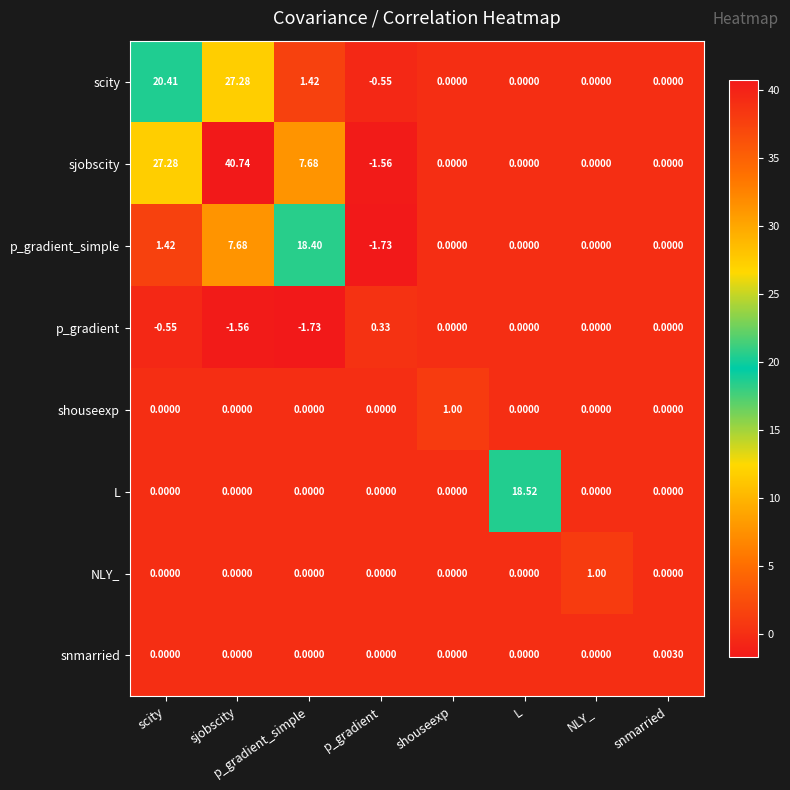

Which series has the largest range (max minus min)?

sjobscity